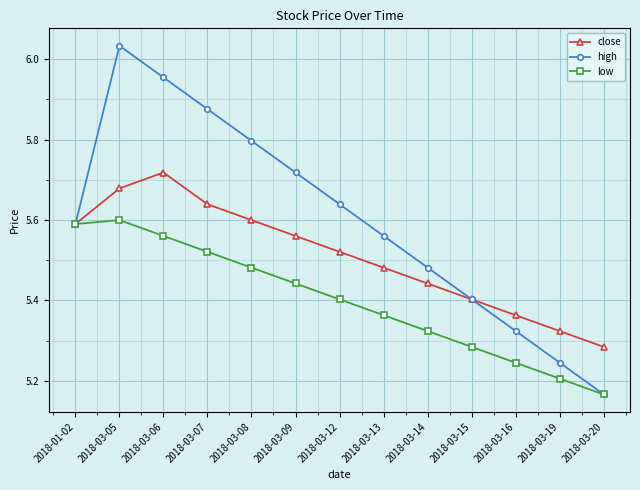

What is the label of the 6th point from the right?

2018-03-13